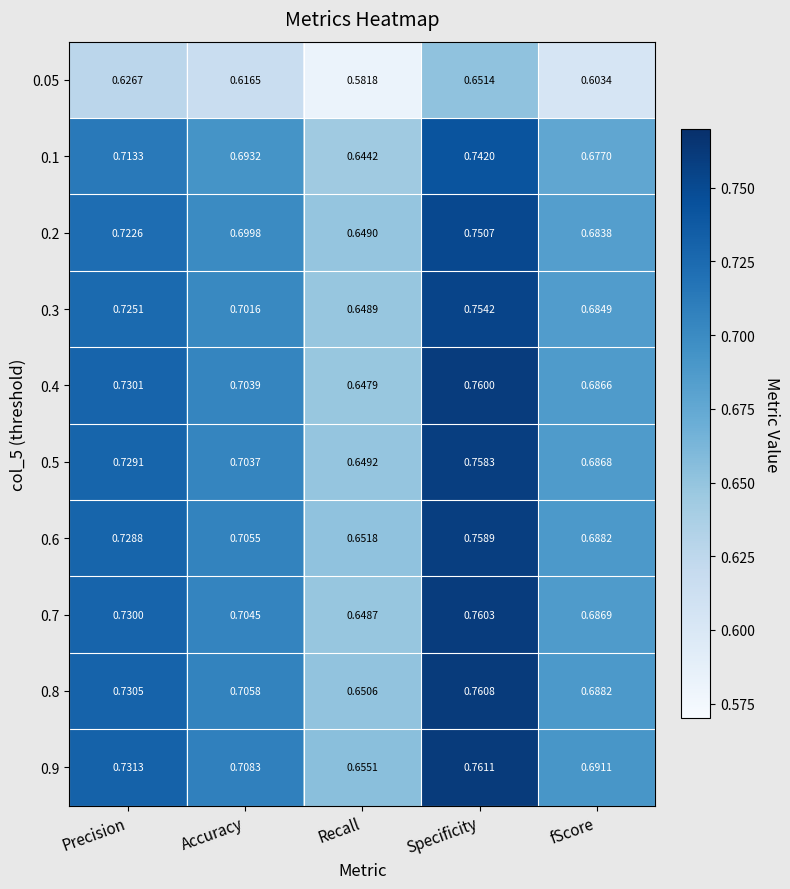

Which category has the lowest value in the 0.6 series?

Recall